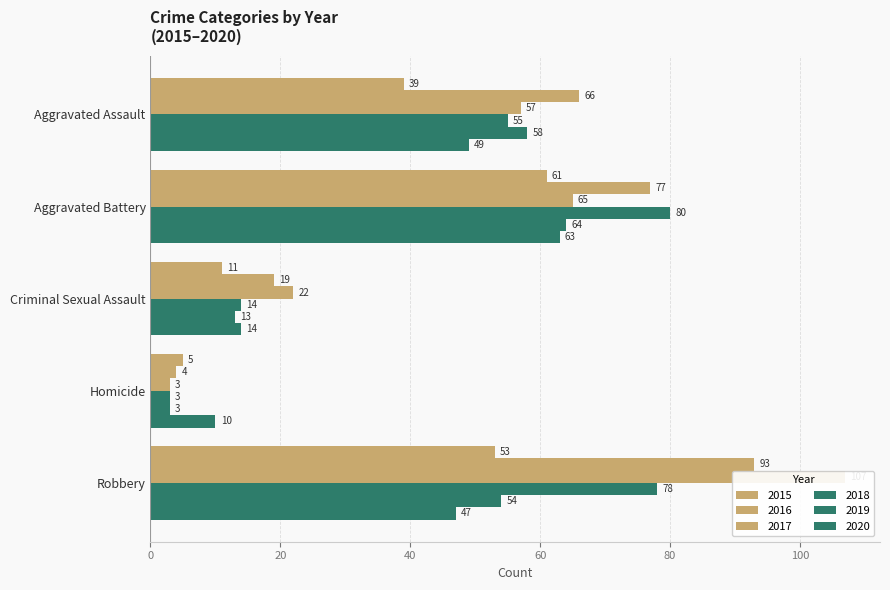

What is the smallest value displayed?

3